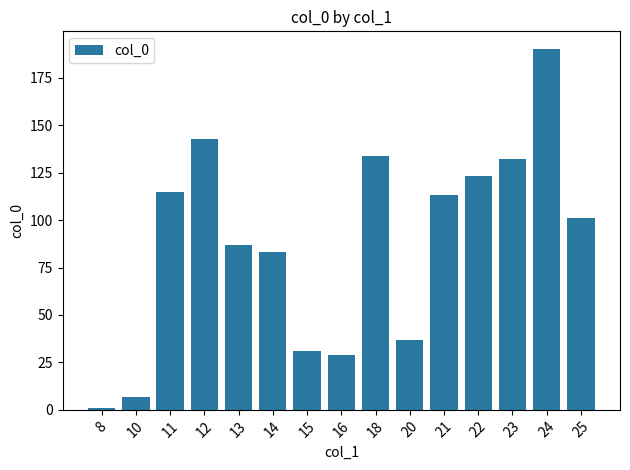

At which label is the value closest to 95?

25